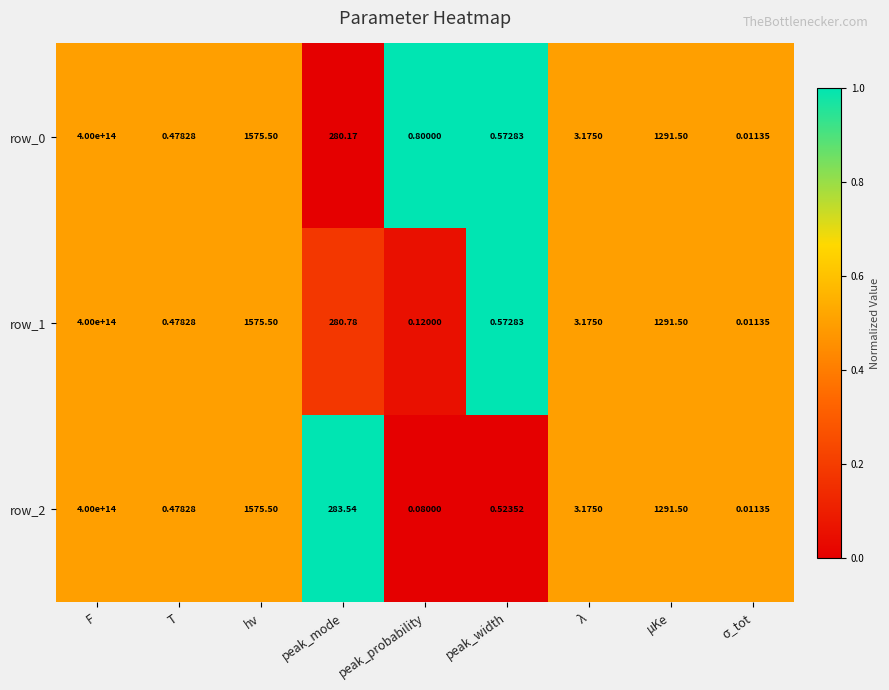

Which category has the highest value in the row_1 series?

F